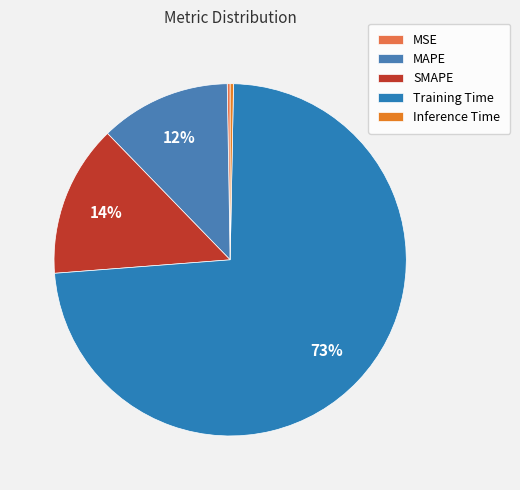

Which category accounts for the majority?

Training Time